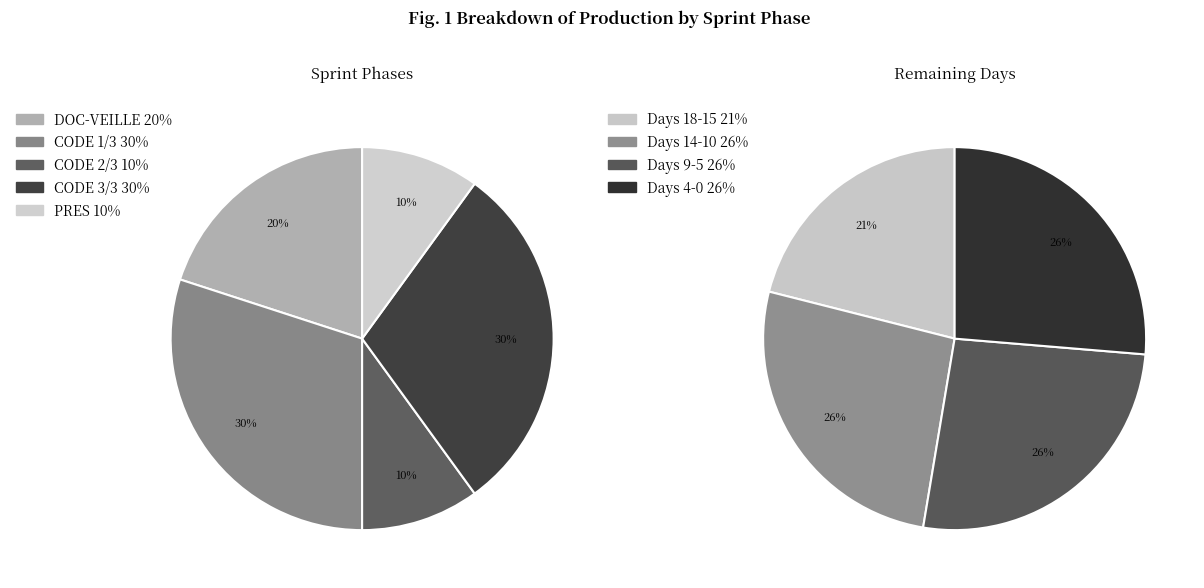

Is it true that PRES is 1% of the pie?

False